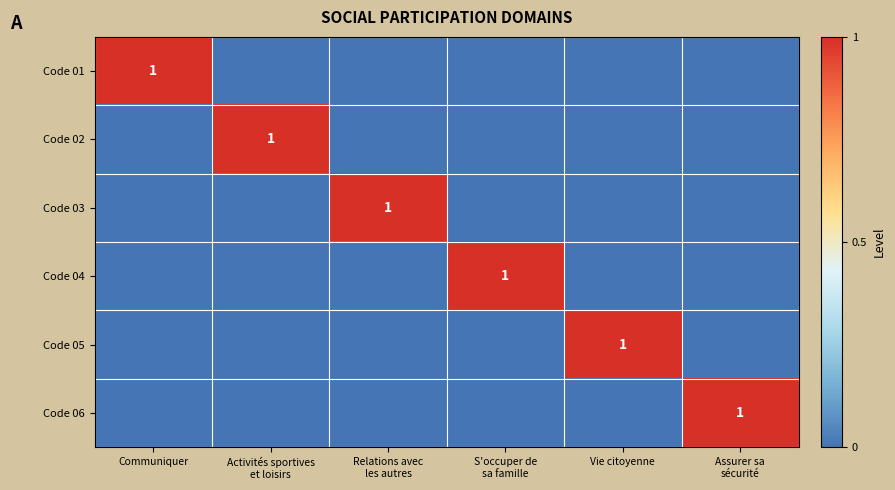

The value of Code 05 at Vie citoyenne is 0. True or false?

False